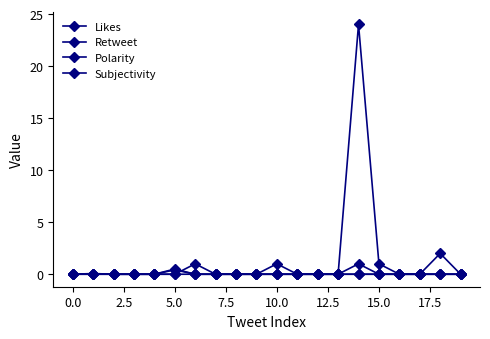

What is the highest value of the Retweet series?

1.0